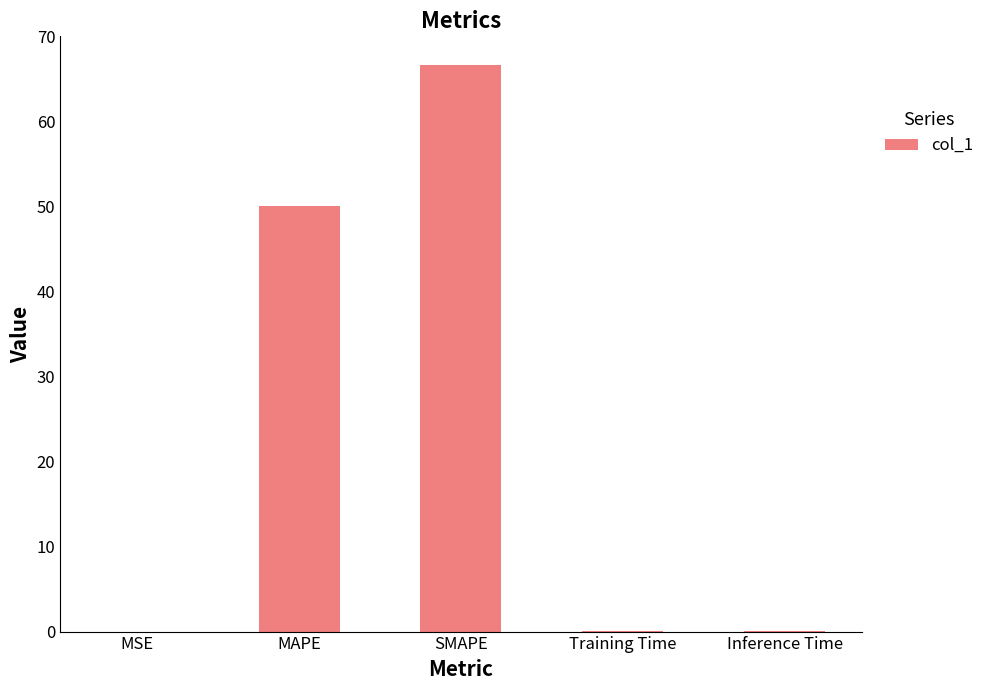

Between Inference Time and MAPE, which is larger?

MAPE